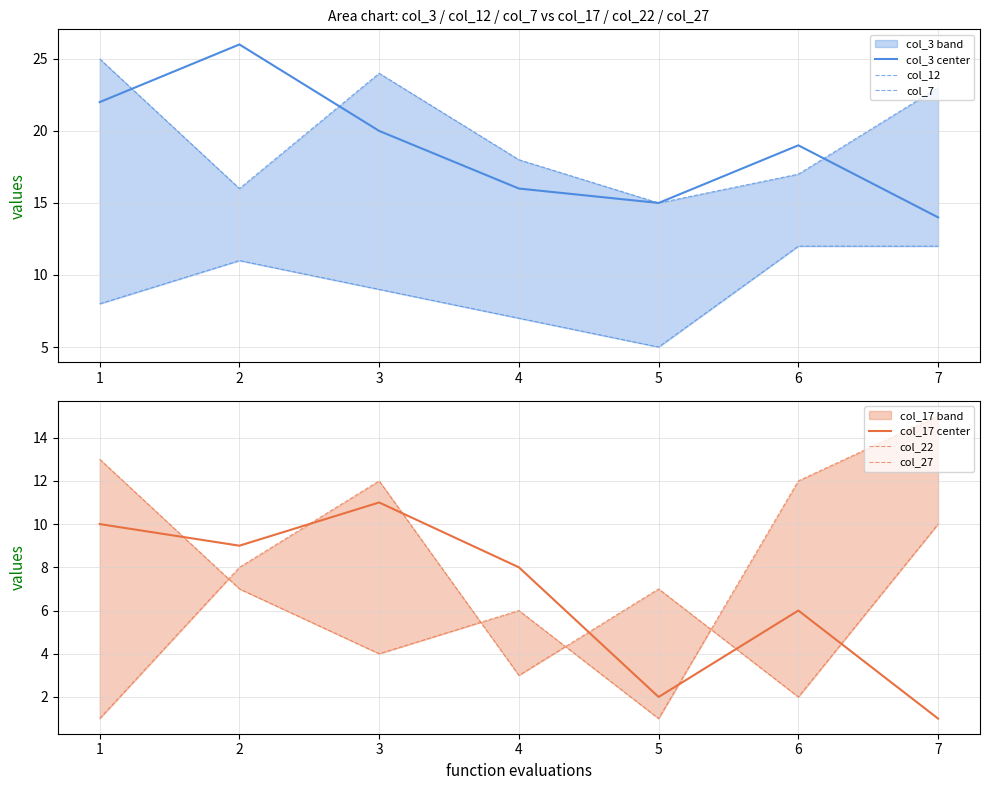

What is the value of the col_22 point at the 4th from the left?

6